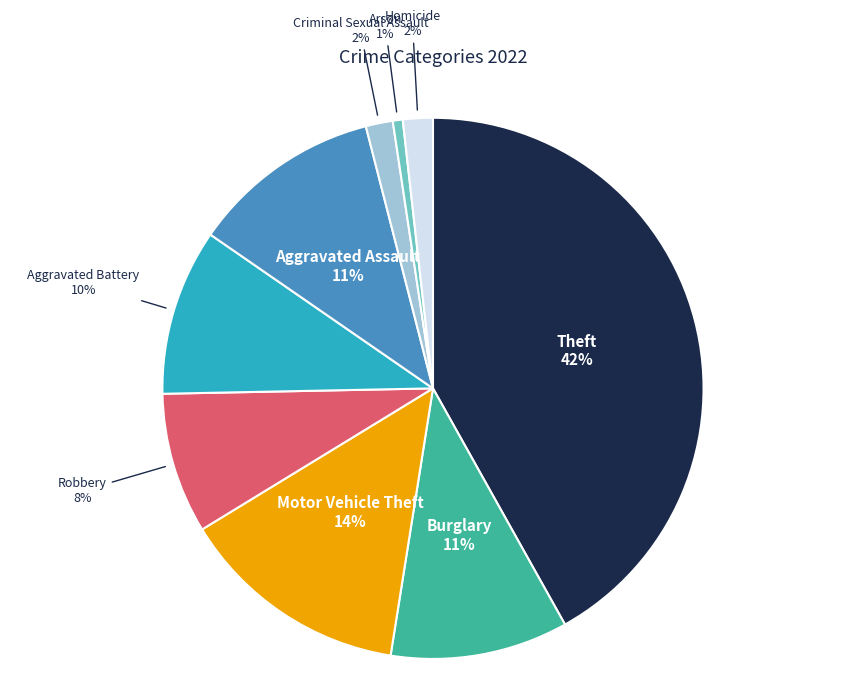

Which slice is the largest?

Theft